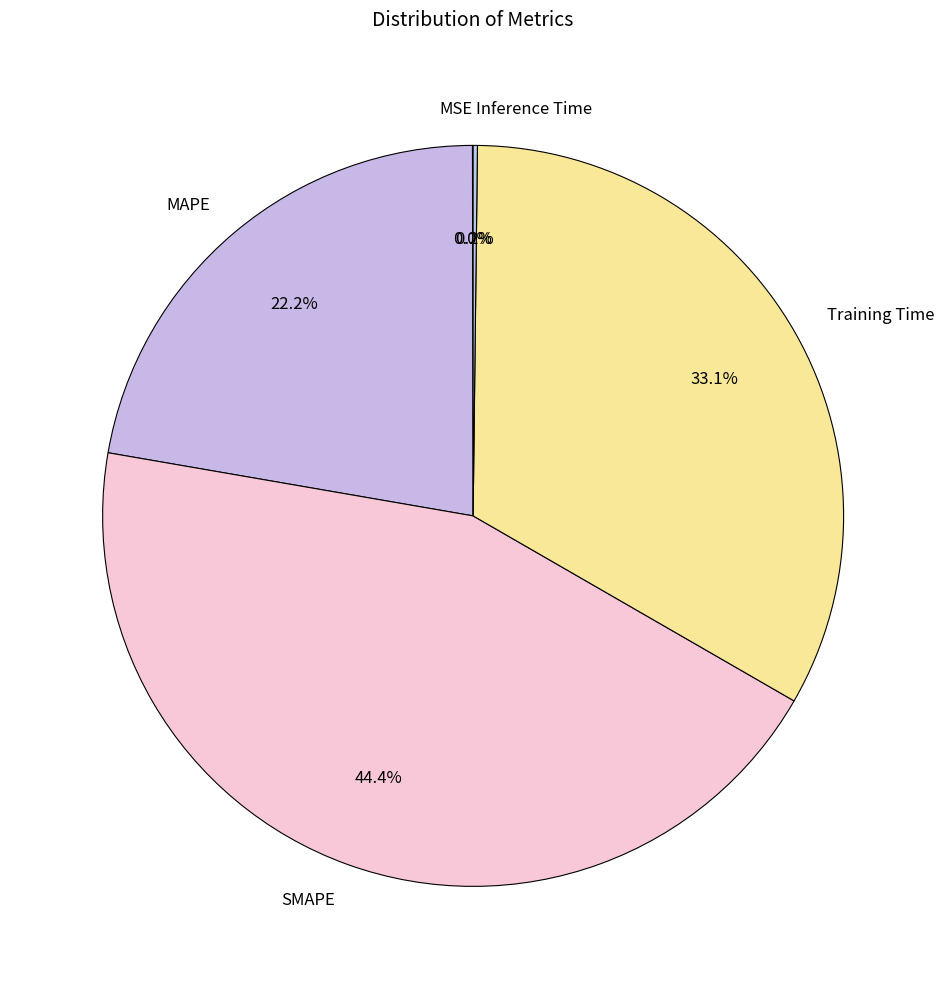

Approximately how many times larger is the value at MAPE compared to SMAPE?

0.5